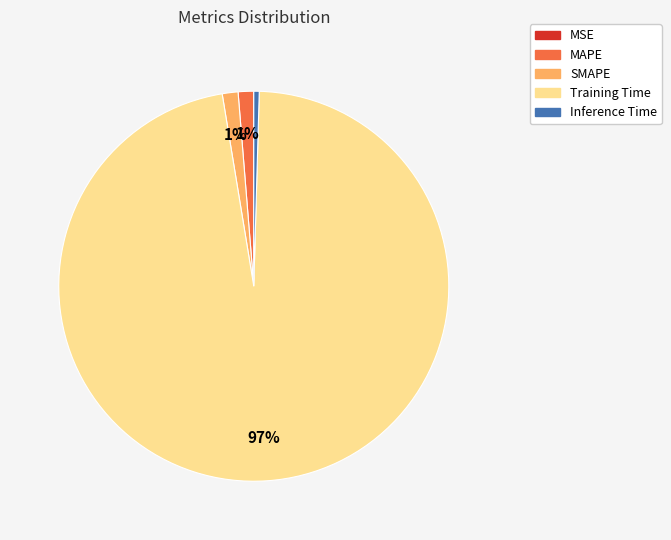

Do SMAPE and Training Time together represent more than half of the pie?

Yes